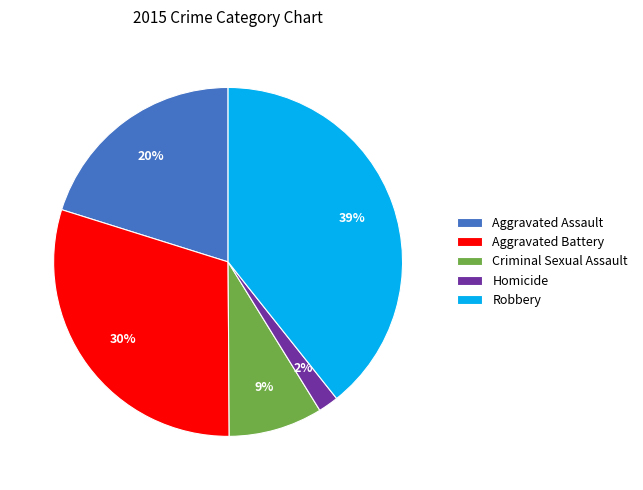

True or false: Homicide accounts for 12% of the total.

False